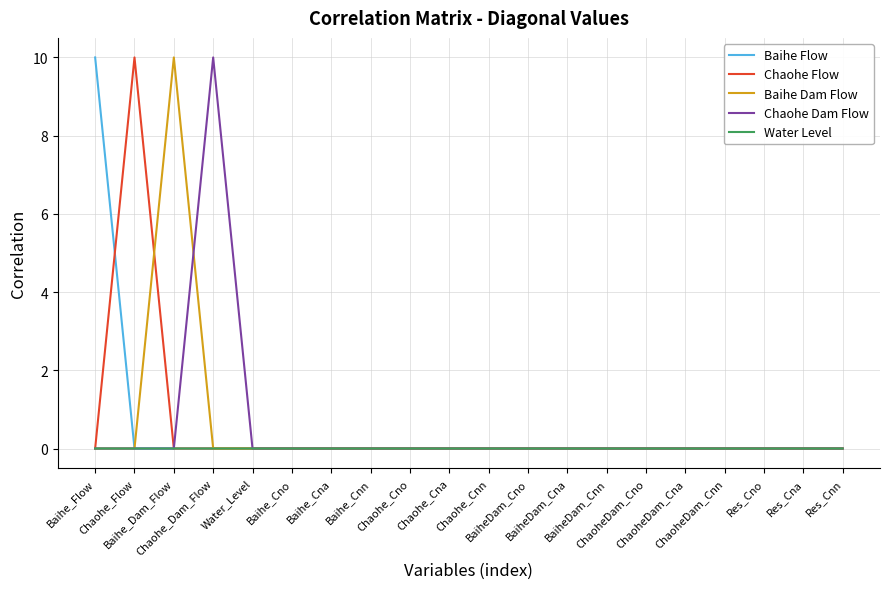

How many lines are shown in the chart?

5